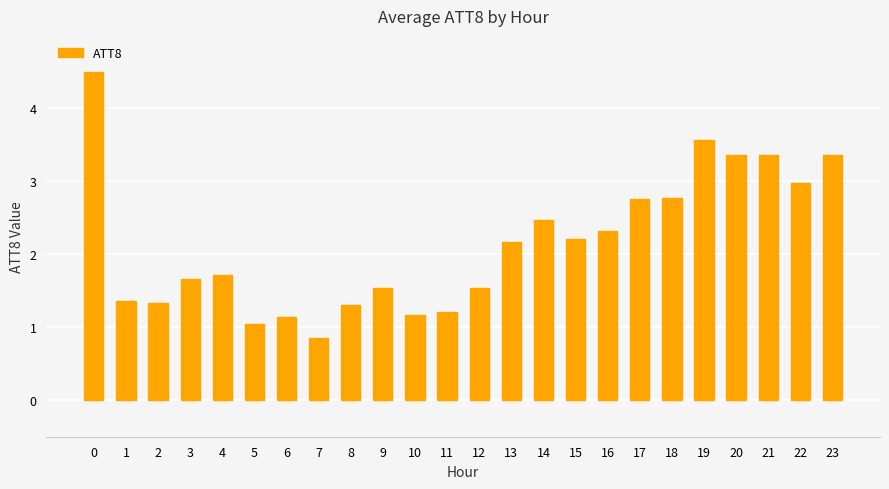

Between 23 and 19, which is larger?

19